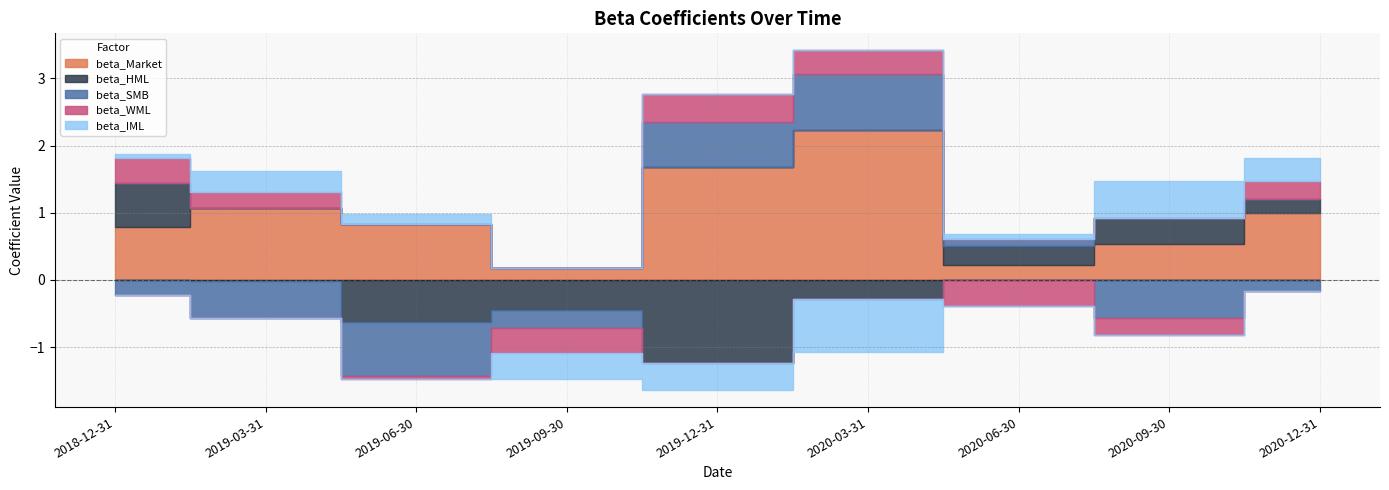

At which label does beta_Market reach its peak?

2020-03-31